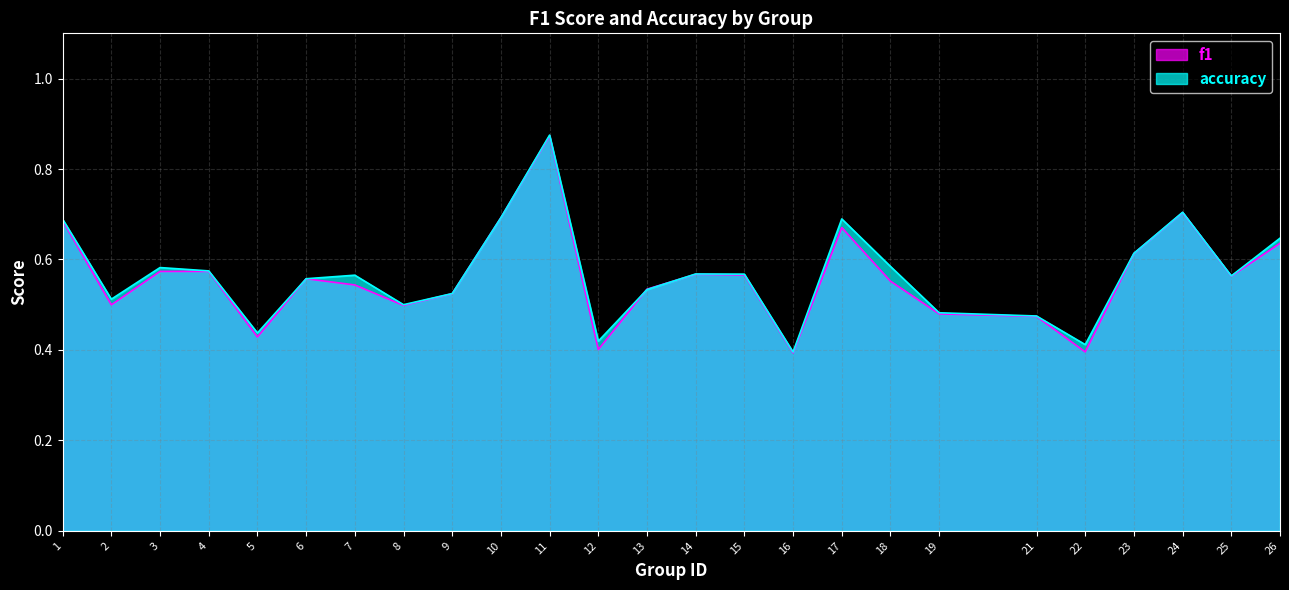

The value of f1 at 9 is 0.5. True or false?

True